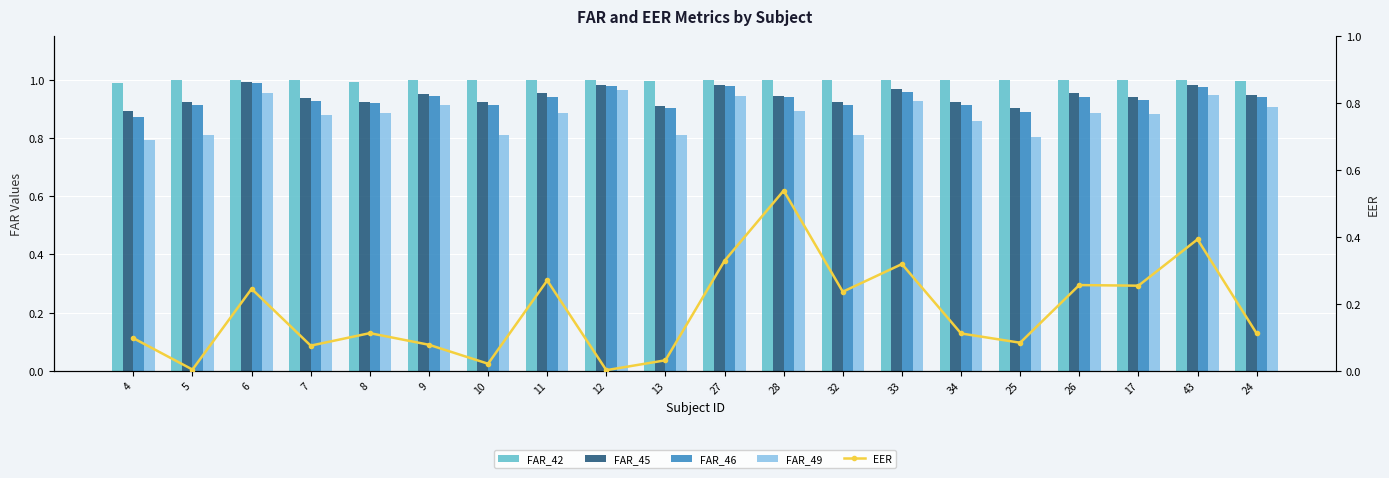

Reading left to right, extract all data points from this chart.

FAR_42: 1.0	1.0	1.0	1.0	1.0	1.0	1.0	1.0	1.0	1.0	1.0	1.0	1.0	1.0	1.0	1.0	1.0	1.0	1.0	1.0
FAR_45: 0.9	0.9	1.0	0.9	0.9	1.0	0.9	1.0	1.0	0.9	1.0	0.9	0.9	1.0	0.9	0.9	1.0	0.9	1.0	0.9
FAR_46: 0.9	0.9	1.0	0.9	0.9	0.9	0.9	0.9	1.0	0.9	1.0	0.9	0.9	1.0	0.9	0.9	0.9	0.9	1.0	0.9
FAR_49: 0.8	0.8	1.0	0.9	0.9	0.9	0.8	0.9	1.0	0.8	0.9	0.9	0.8	0.9	0.9	0.8	0.9	0.9	0.9	0.9
EER: 0.1	0.0	0.2	0.1	0.1	0.1	0.0	0.3	0.0	0.0	0.3	0.5	0.2	0.3	0.1	0.1	0.3	0.3	0.4	0.1